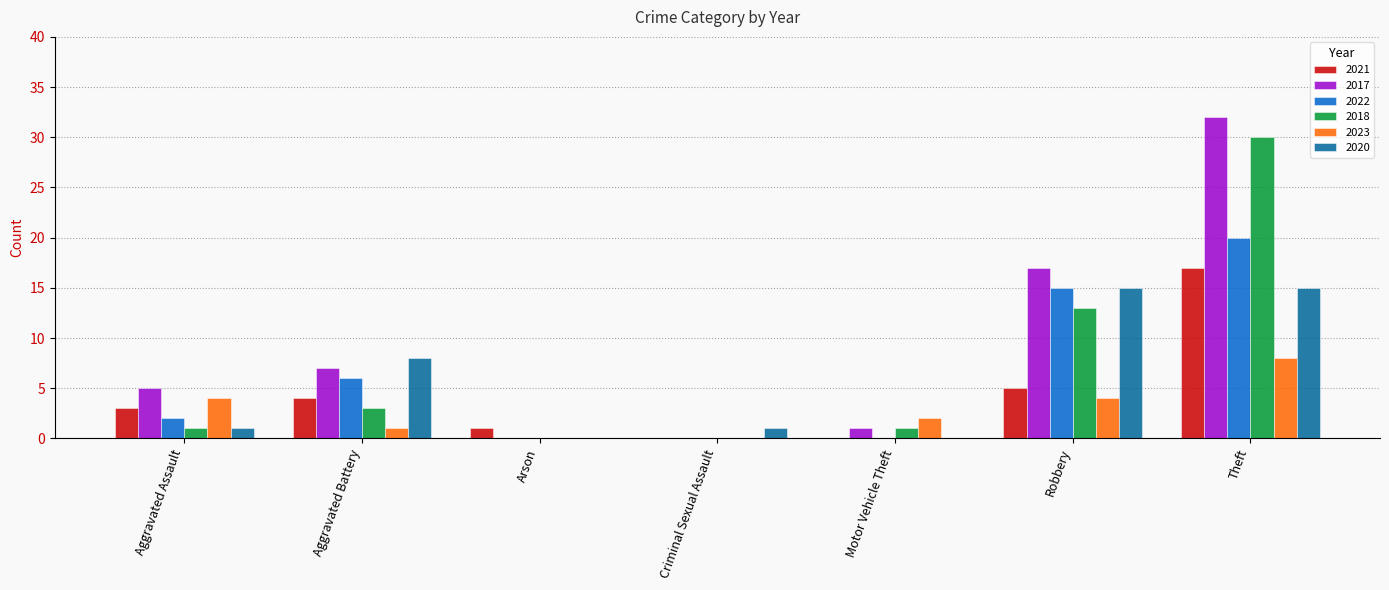

Reading left to right, transcribe all the data shown in this chart.

2021: Aggravated Assault=3	Aggravated Battery=4	Arson=1	Criminal Sexual Assault=0	Motor Vehicle Theft=0	Robbery=5	Theft=17
2017: Aggravated Assault=5	Aggravated Battery=7	Arson=0	Criminal Sexual Assault=0	Motor Vehicle Theft=1	Robbery=17	Theft=32
2022: Aggravated Assault=2	Aggravated Battery=6	Arson=0	Criminal Sexual Assault=0	Motor Vehicle Theft=0	Robbery=15	Theft=20
2018: Aggravated Assault=1	Aggravated Battery=3	Arson=0	Criminal Sexual Assault=0	Motor Vehicle Theft=1	Robbery=13	Theft=30
2023: Aggravated Assault=4	Aggravated Battery=1	Arson=0	Criminal Sexual Assault=0	Motor Vehicle Theft=2	Robbery=4	Theft=8
2020: Aggravated Assault=1	Aggravated Battery=8	Arson=0	Criminal Sexual Assault=1	Motor Vehicle Theft=0	Robbery=15	Theft=15